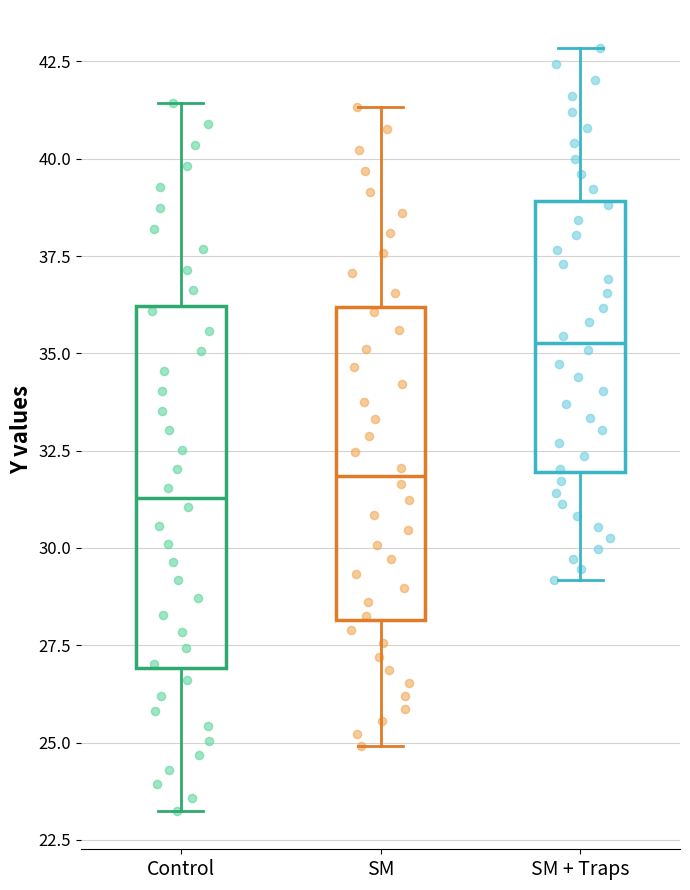

Reading left to right, read every box against the y-axis: the position of its median line, the range the box covers, and the ends of its whiskers. The values are not printed on the chart, so give them approximately, as read against the axis.

Control: median 31.5, box 27.0 to 36.0, whiskers 23.0 to 41.5
SM: median 32.0, box 28.0 to 36.0, whiskers 25.0 to 41.5
SM + Traps: median 35.5, box 32.0 to 39.0, whiskers 29.0 to 43.0